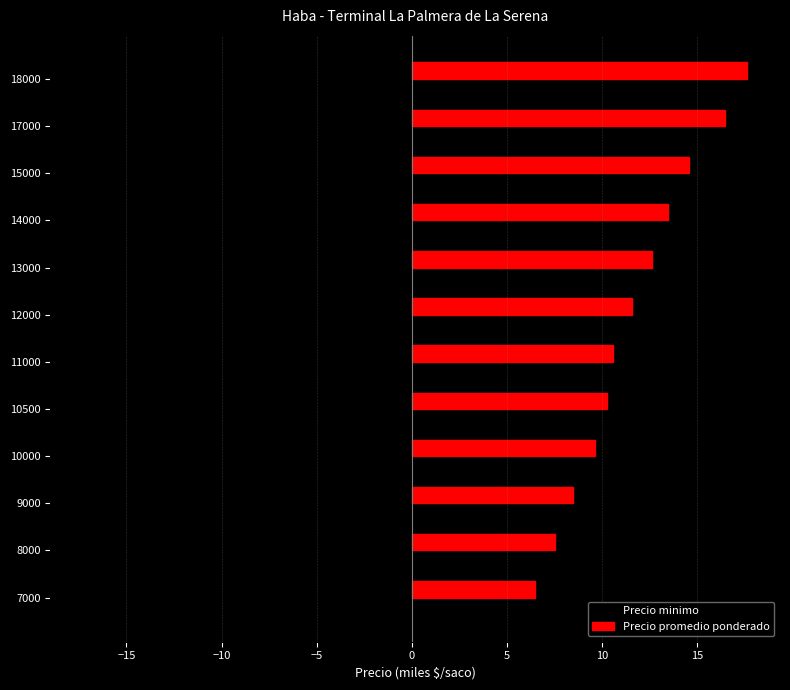

Where is Precio minimo nearest to the value -11?

12000